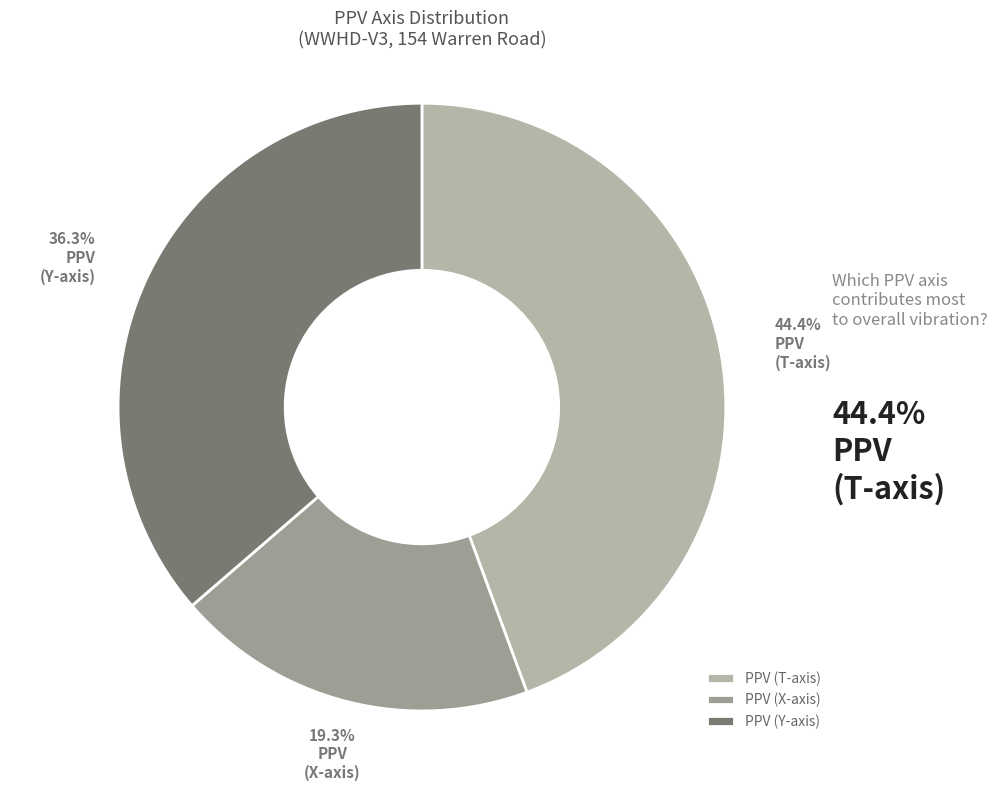

What is the smallest slice in the pie chart?

PPV (X-axis)